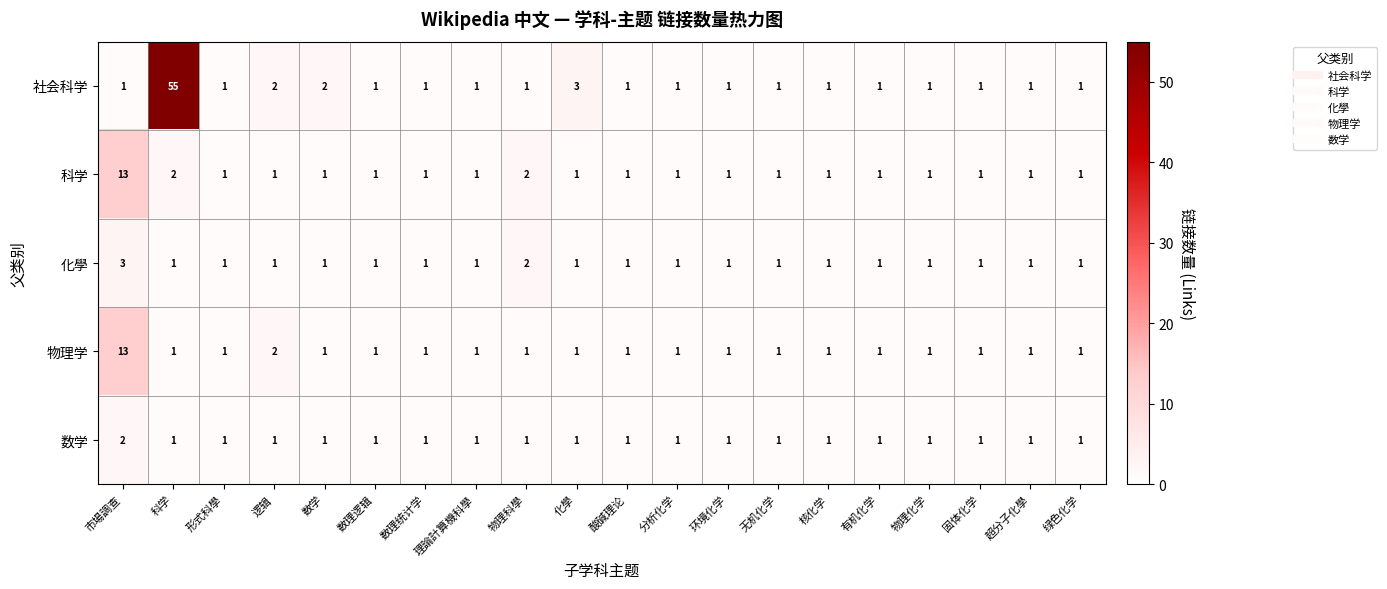

True or false: 物理学 has a value of 0 at 核化学.

False